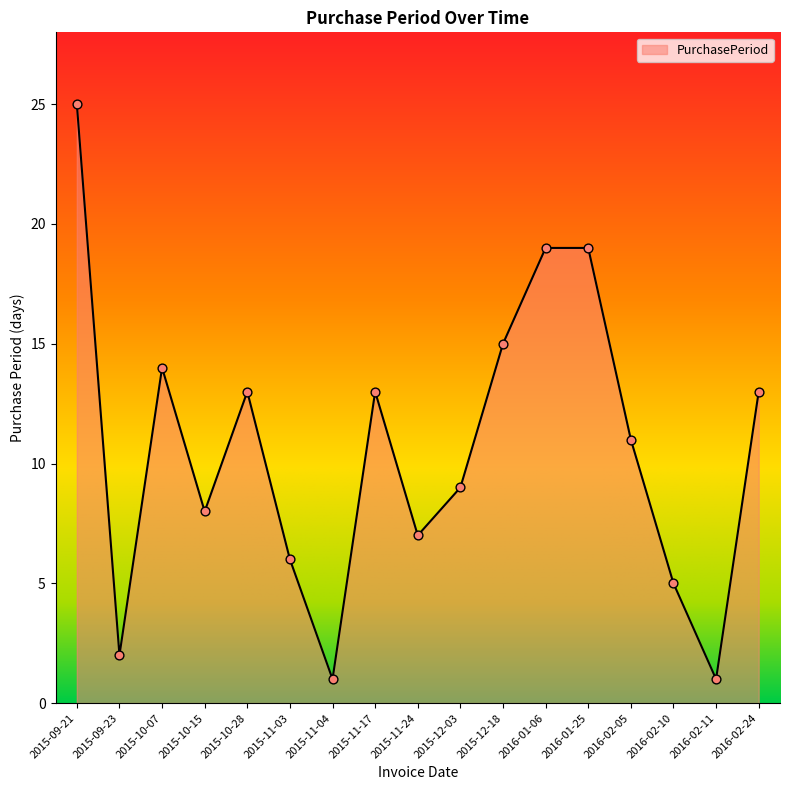

What is the change in value from 2015-11-17 to 2016-02-10?

-8